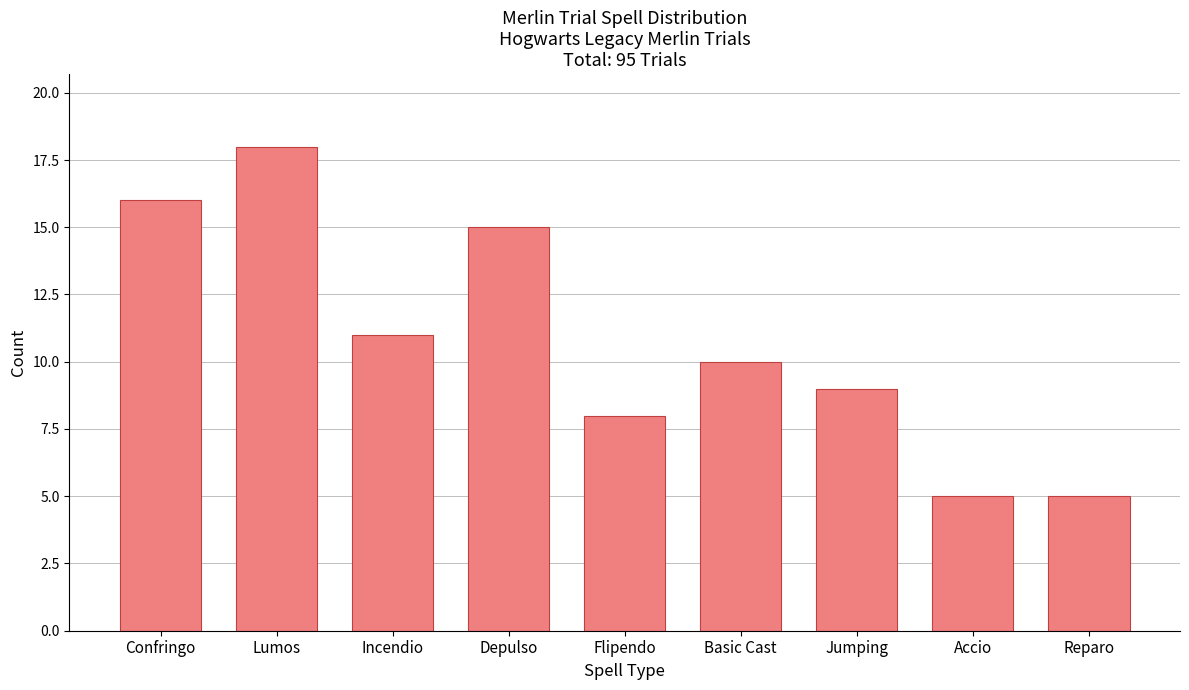

Are the bars horizontal?

No